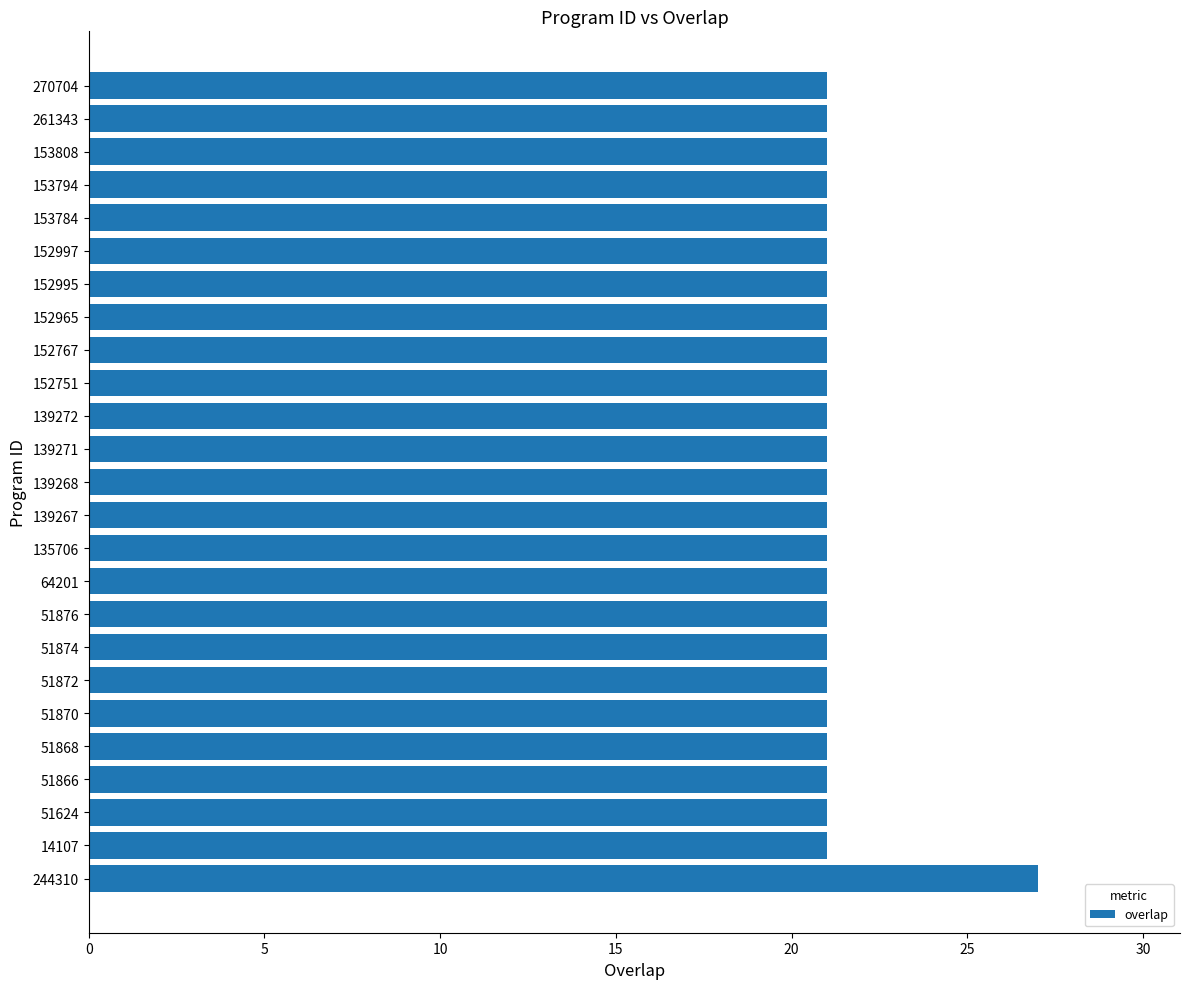

Between 244310 and 51874, which is larger?

244310